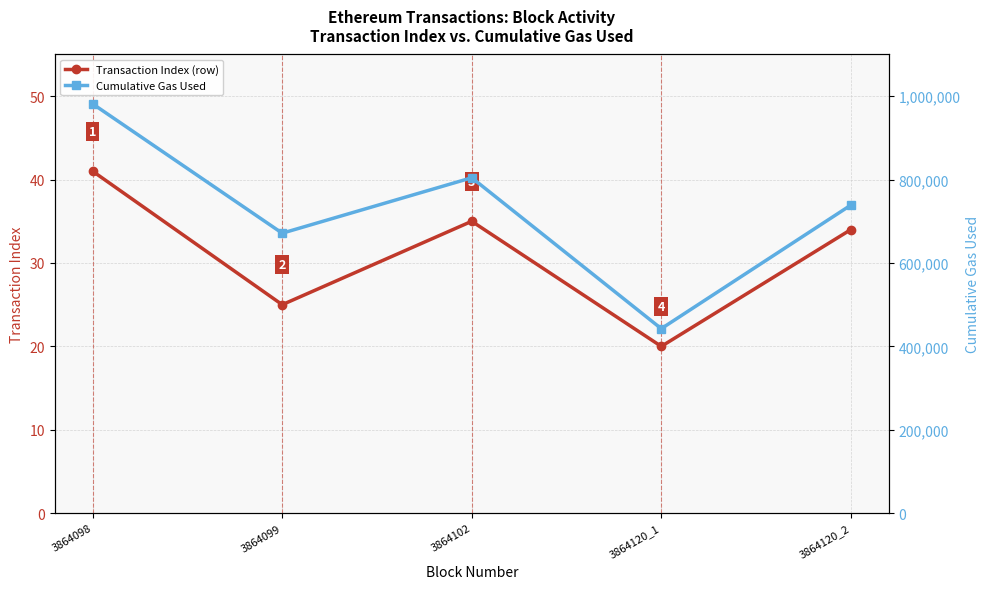

What is the minimum value shown in the chart?

20